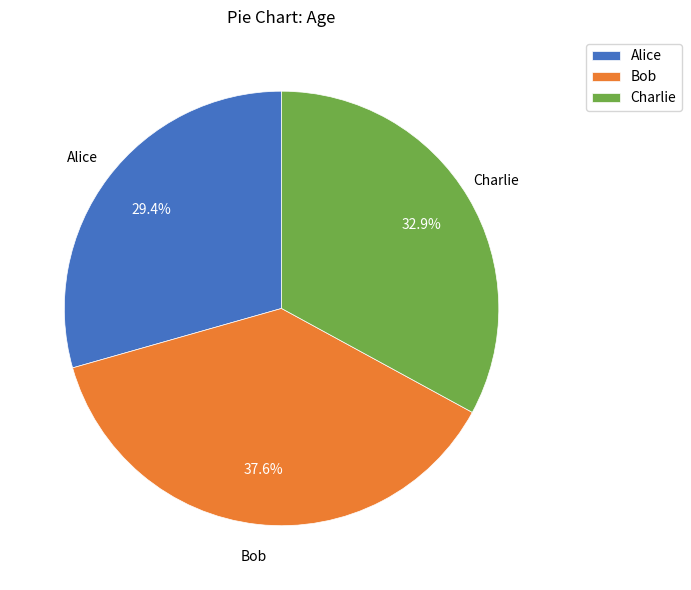

Count the number of slices in the pie.

3